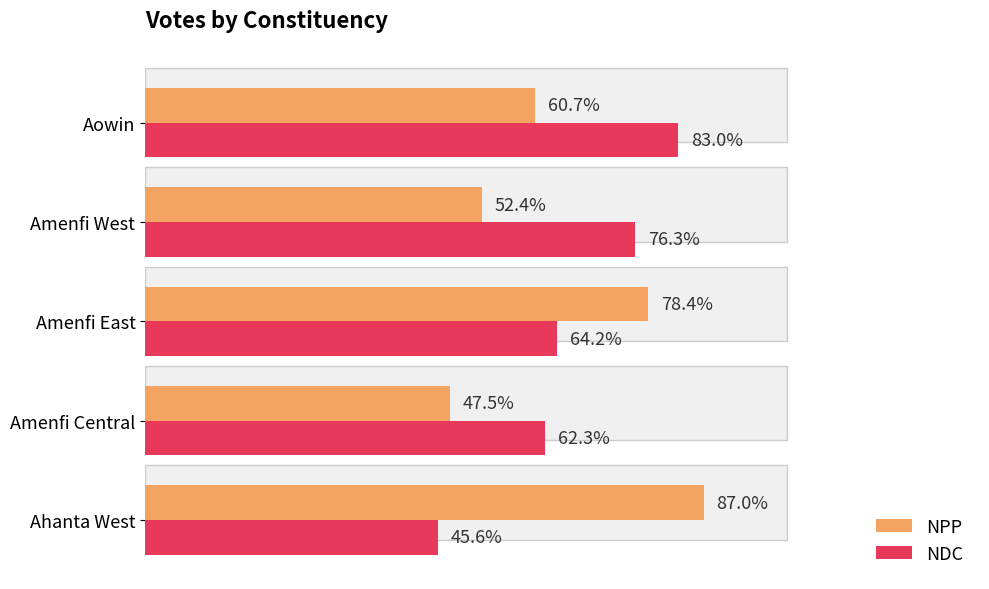

Which series has the widest spread of values?

NPP